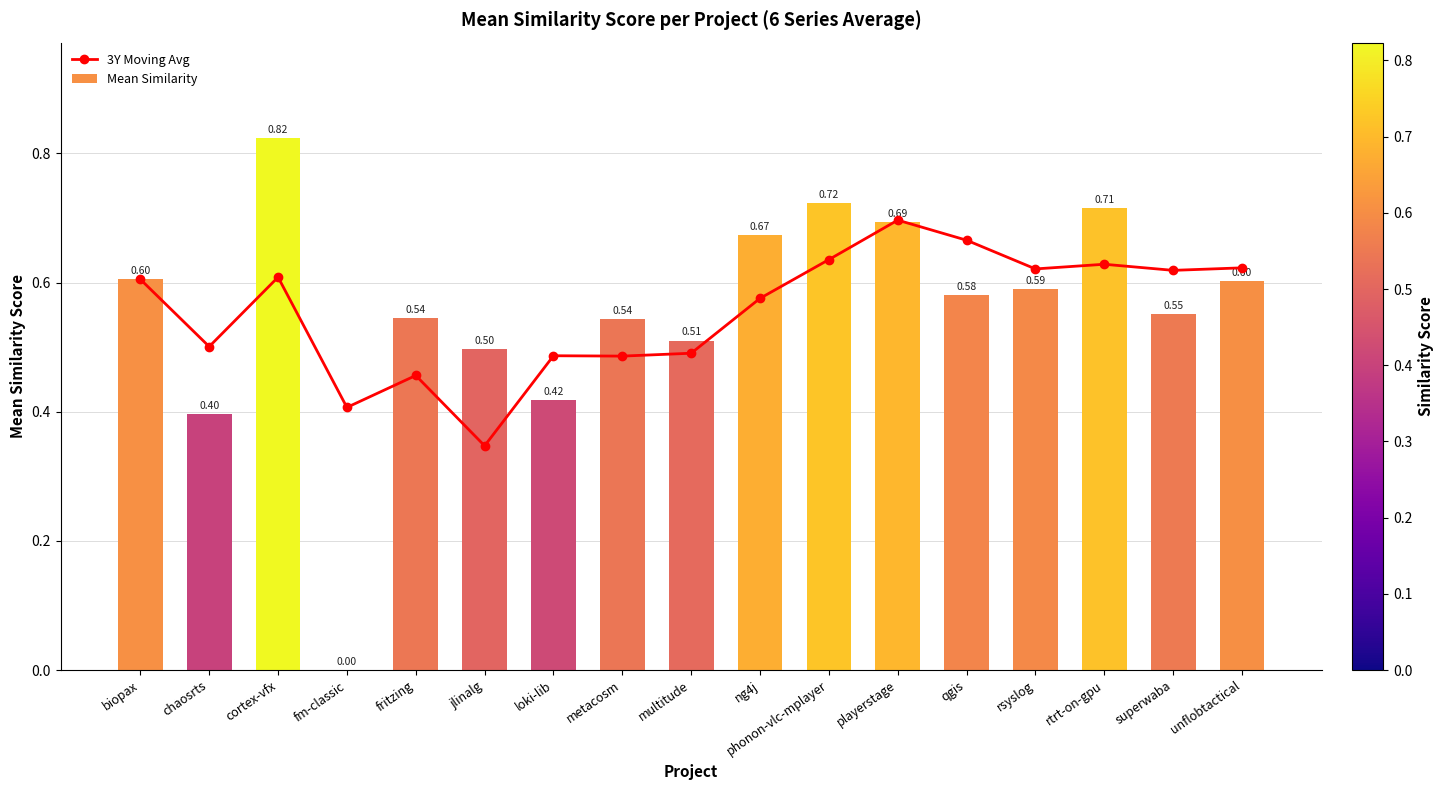

True or false: Mean Similarity has a value of 0.6 at superwaba.

True